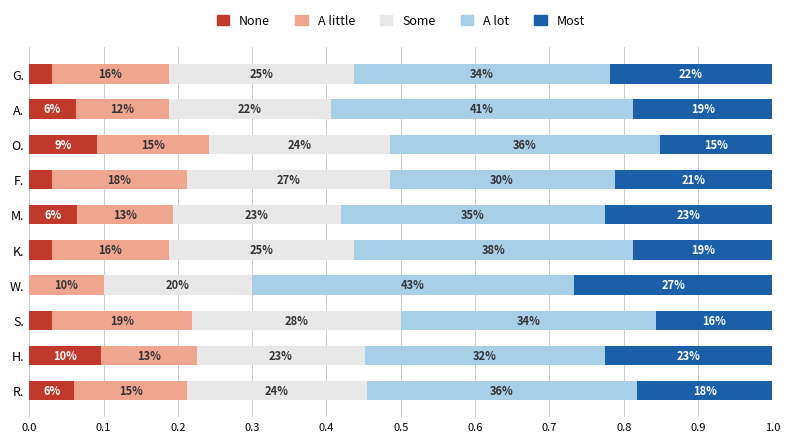

What are all the series names shown in the legend?

None, A little, Some, A lot, Most